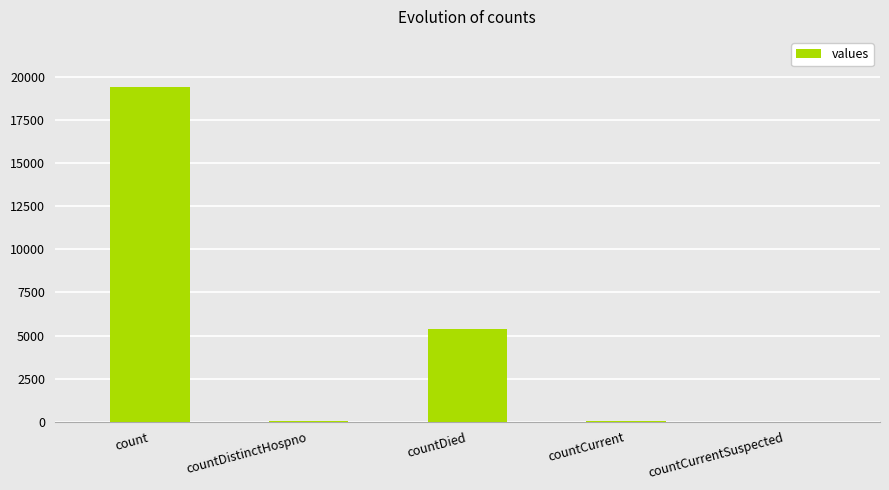

What is the sum of all values?

24875